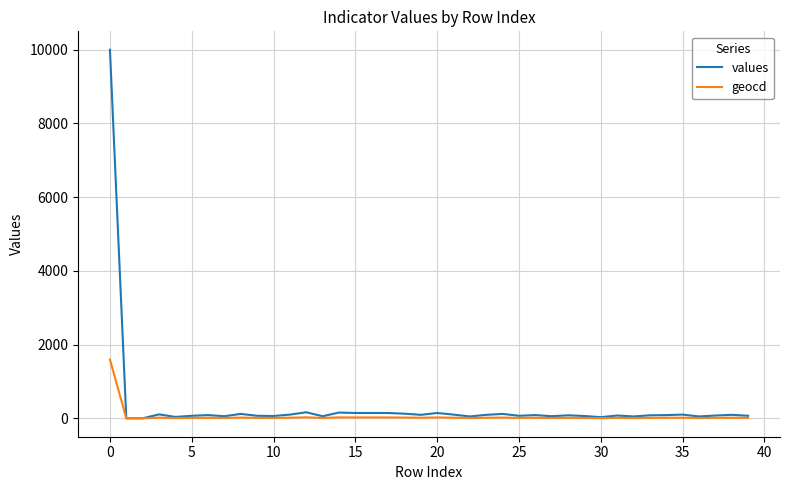

Does the chart have visible grid lines?

Yes